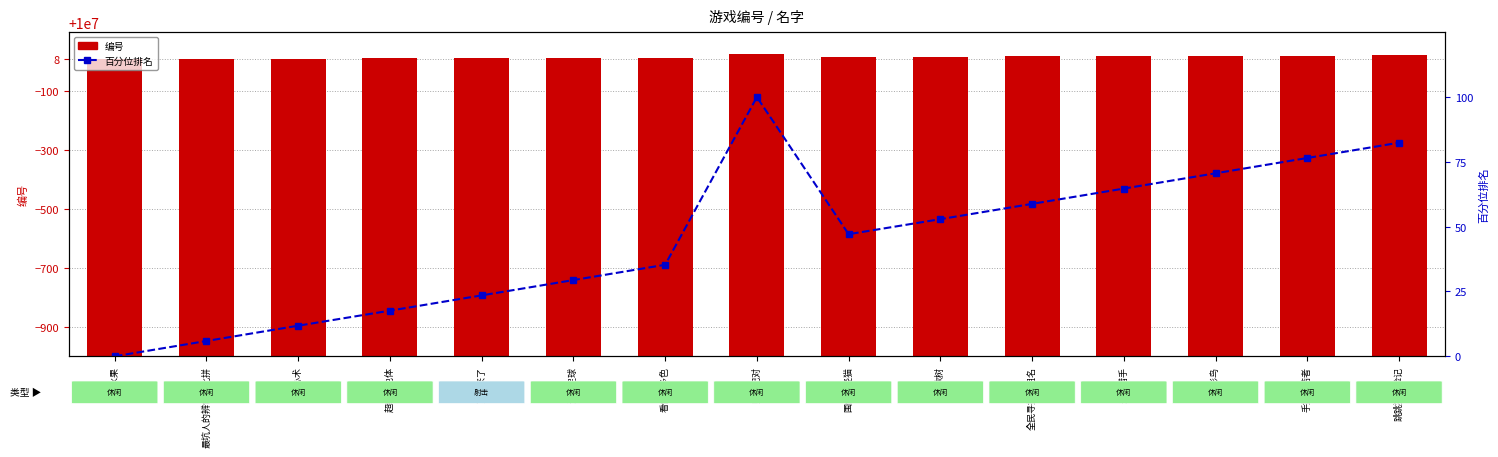

What is the label of the 9th bar from the right?

看你有多色